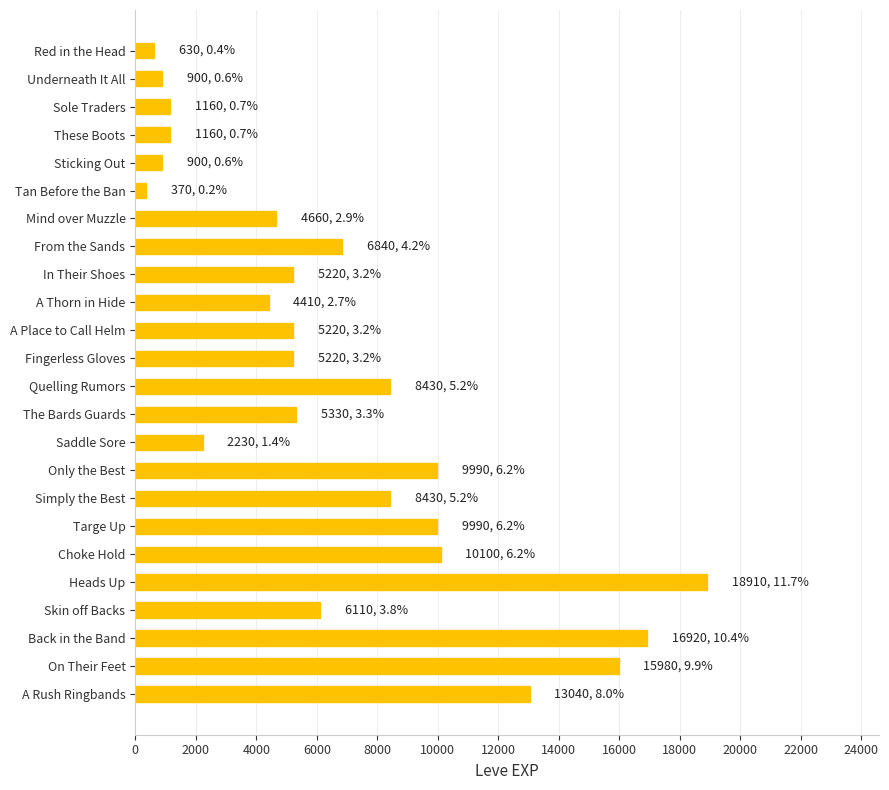

Is it true that the value at Sole Traders is 1160?

True